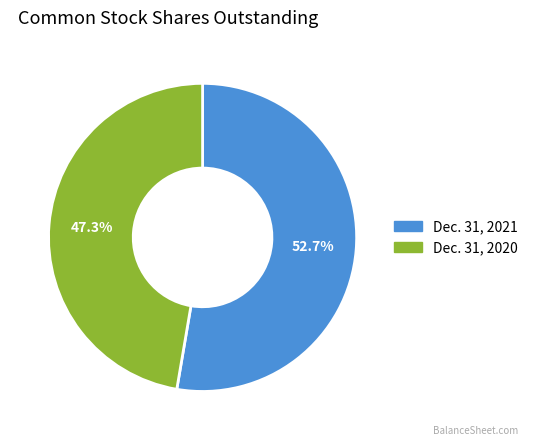

To the nearest percent, what is the difference between the Dec. 31, 2021 and Dec. 31, 2020 slice percentages?

5%